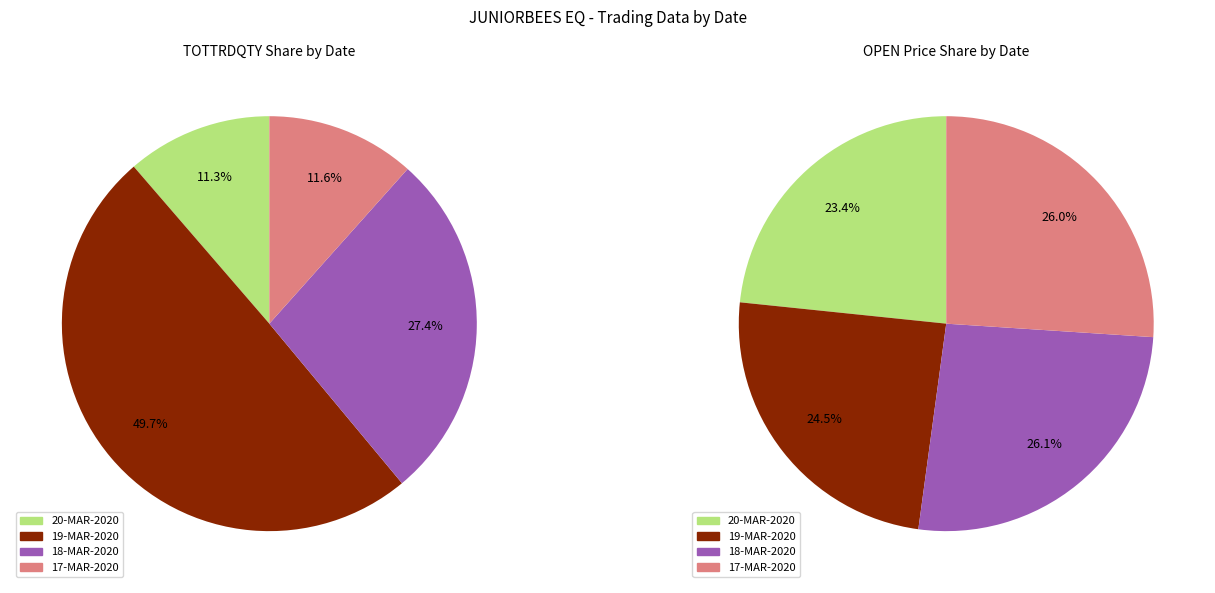

How many slices are in this pie chart?

4